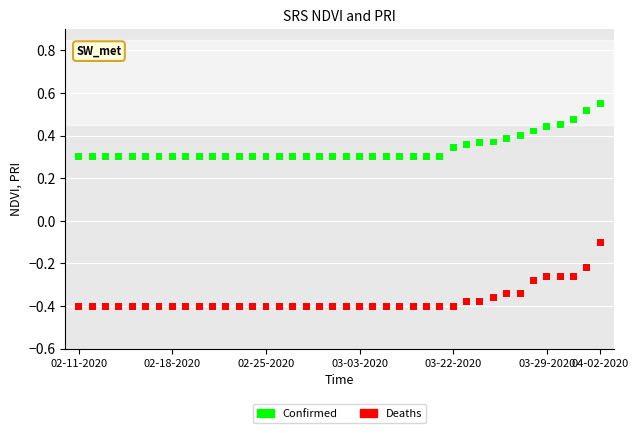

Which series contains the lowest Y value?

Deaths